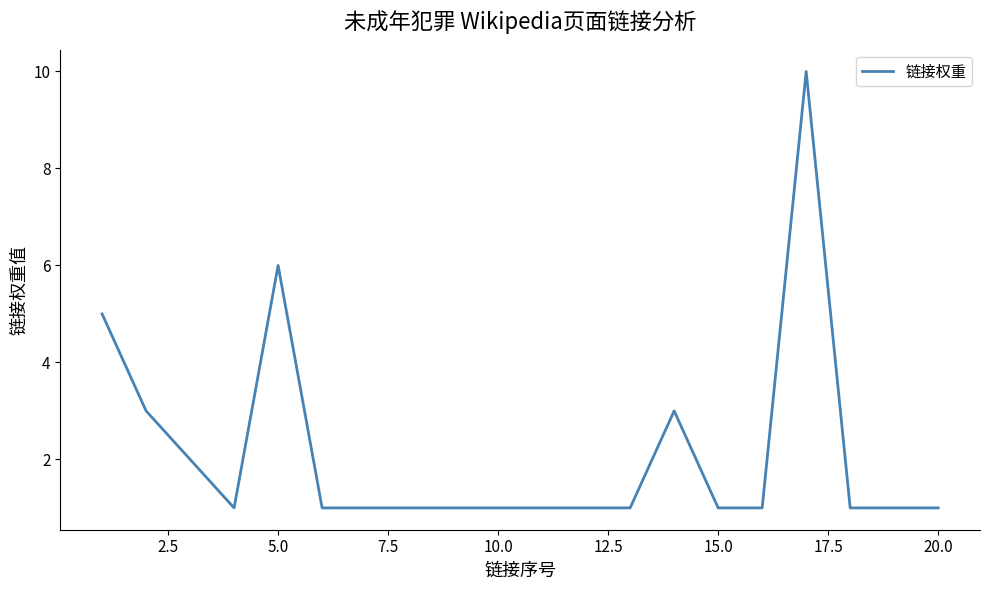

What is the difference between the maximum and minimum values?

9